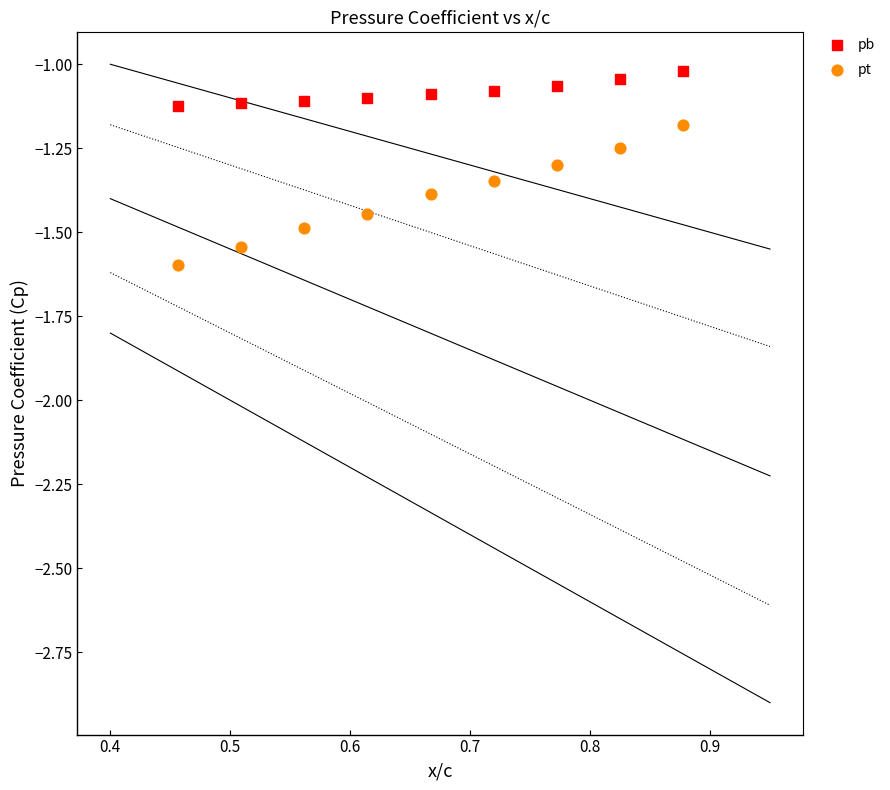

What is the X range (max minus min) for the scatter plot?

0.4